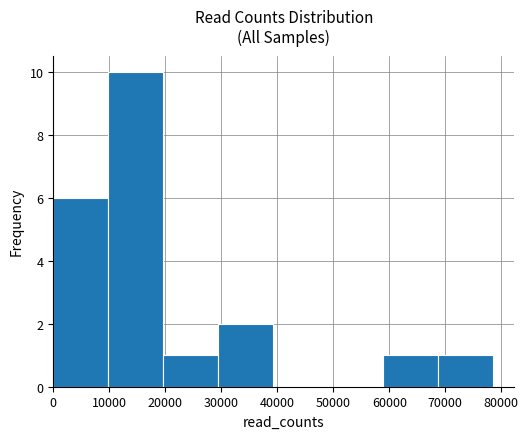

Which category has the highest value across all series?

10000